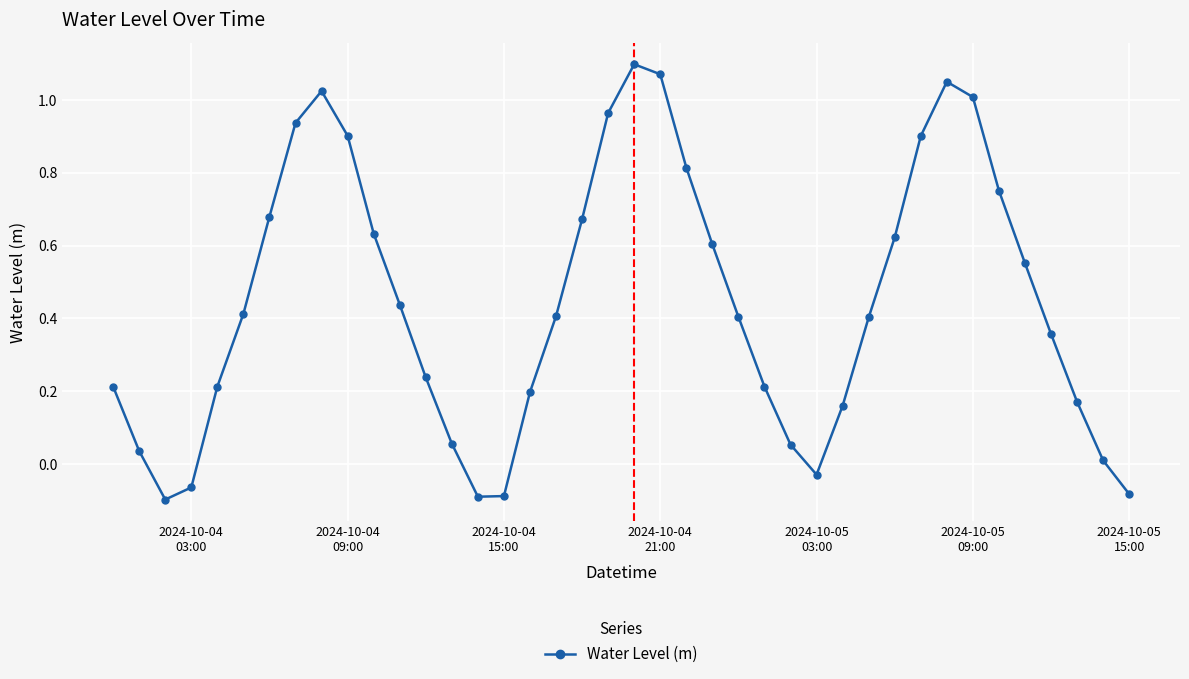

What is the sum of all values?

17.8